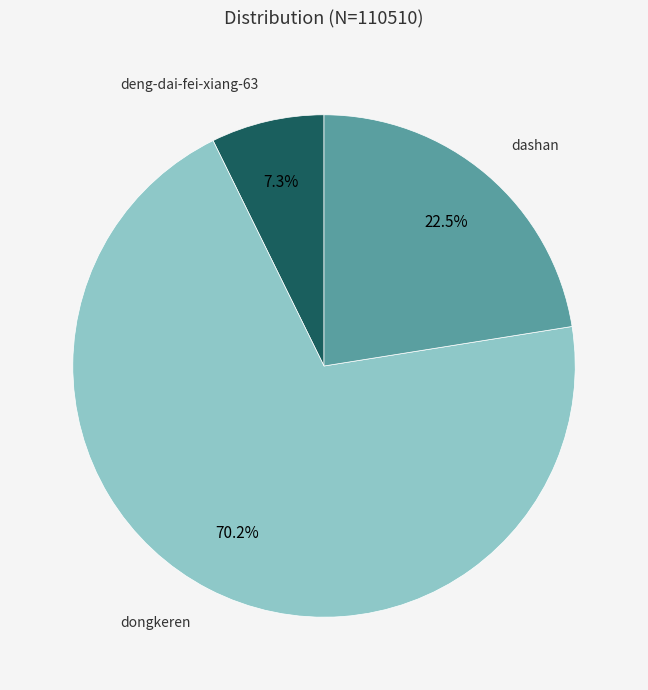

Does any single category account for the majority?

Yes